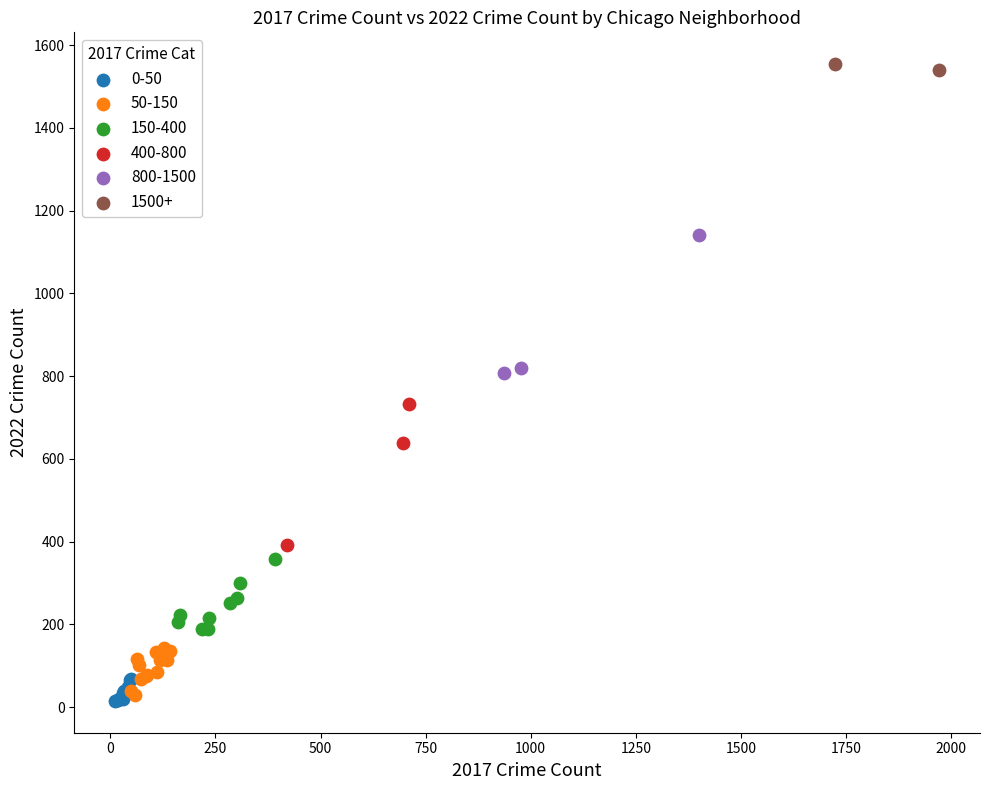

Which series reaches the minimum Y coordinate?

0-50